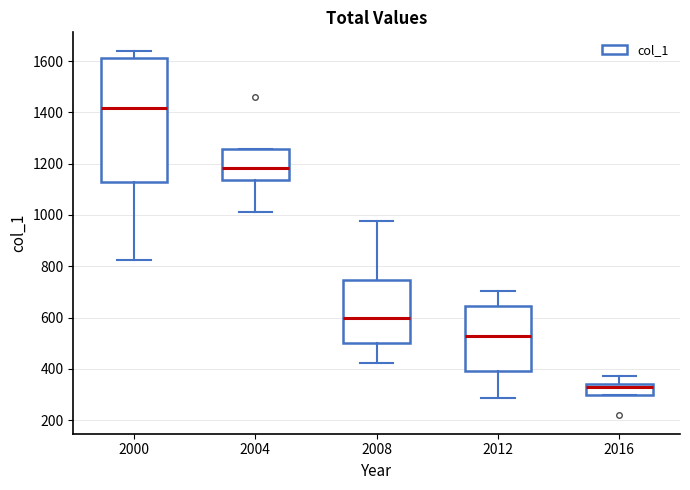

Which box is the tallest, from its lower edge to its upper edge?

2000